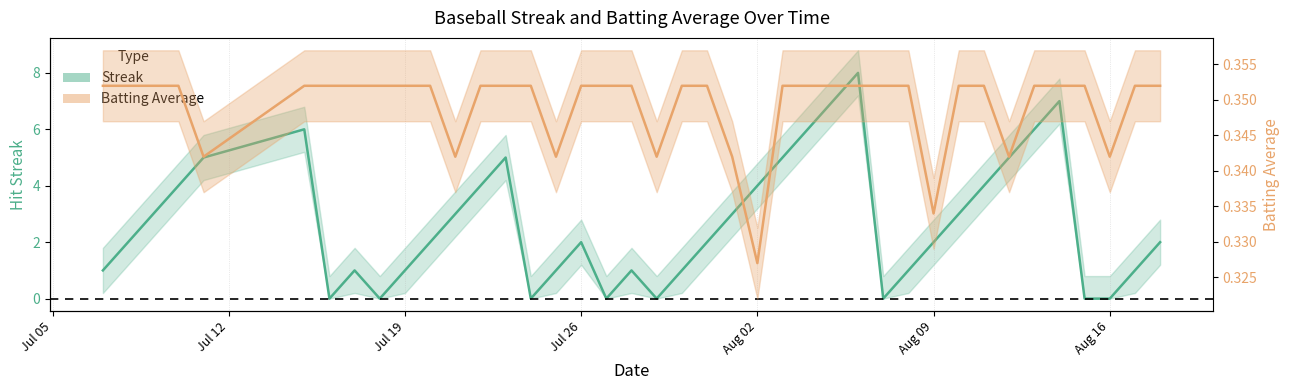

Does the chart display data point markers on the line(s)?

No